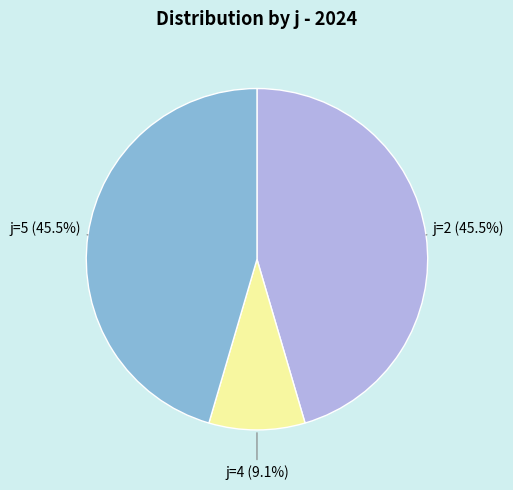

Is the sum of j=4 and j=2 greater than half?

Yes